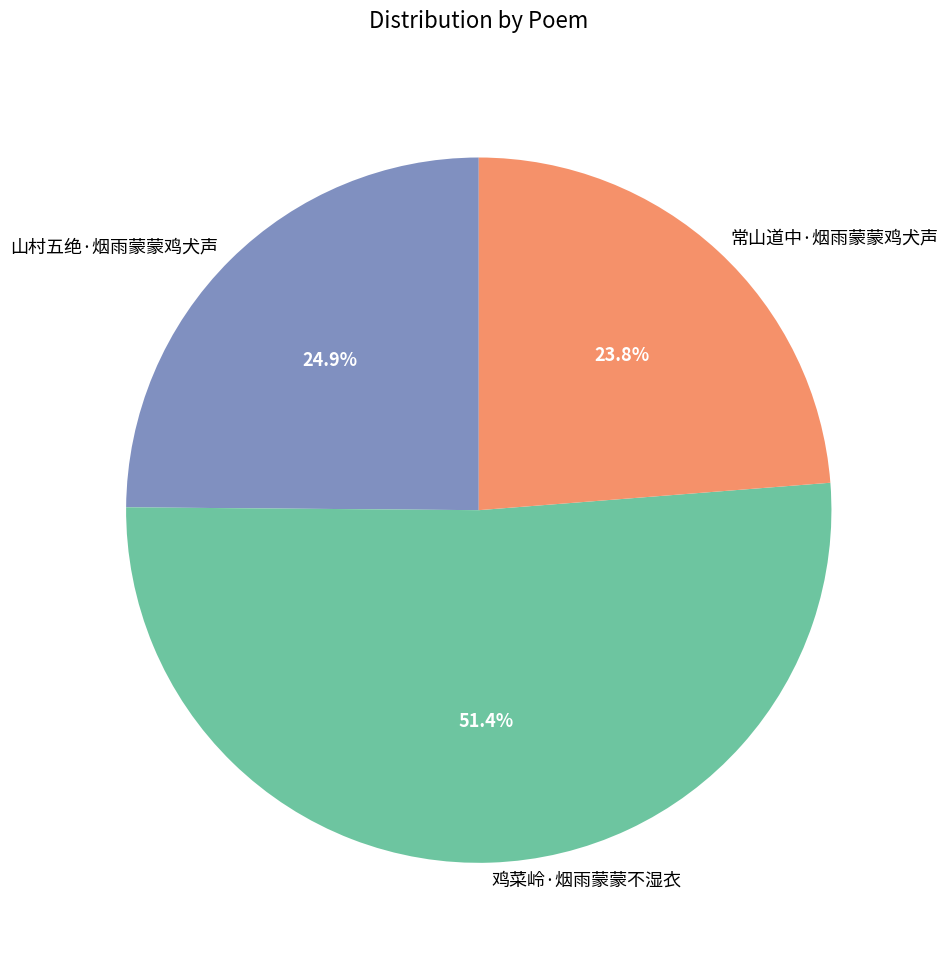

To the nearest percent, what is the difference between the largest and smallest slice percentages?

28%